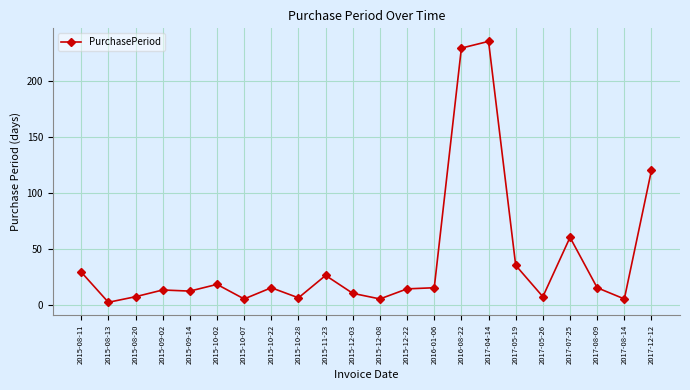

Where does the data first go above 15?

2015-08-11